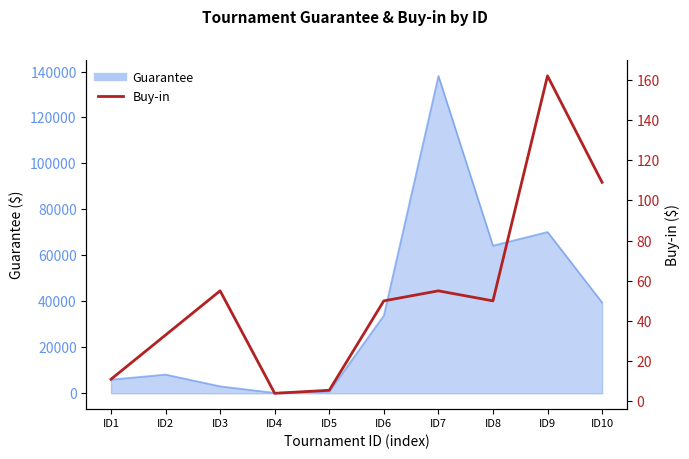

What is the sum of all values?

534.5